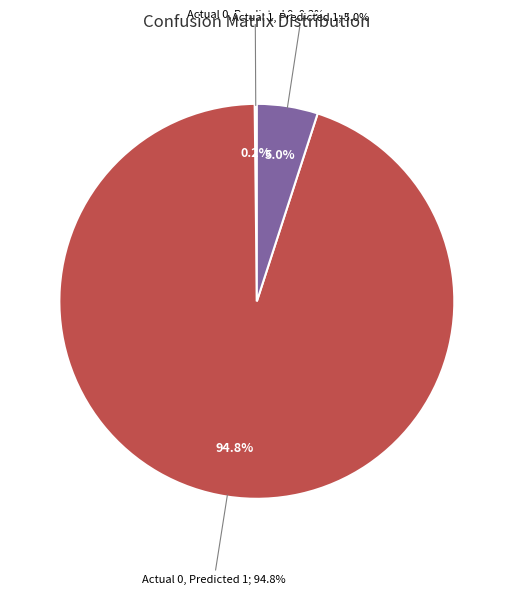

The Actual 1 - Predicted 0 slice represents 1% of the pie. True or false?

False